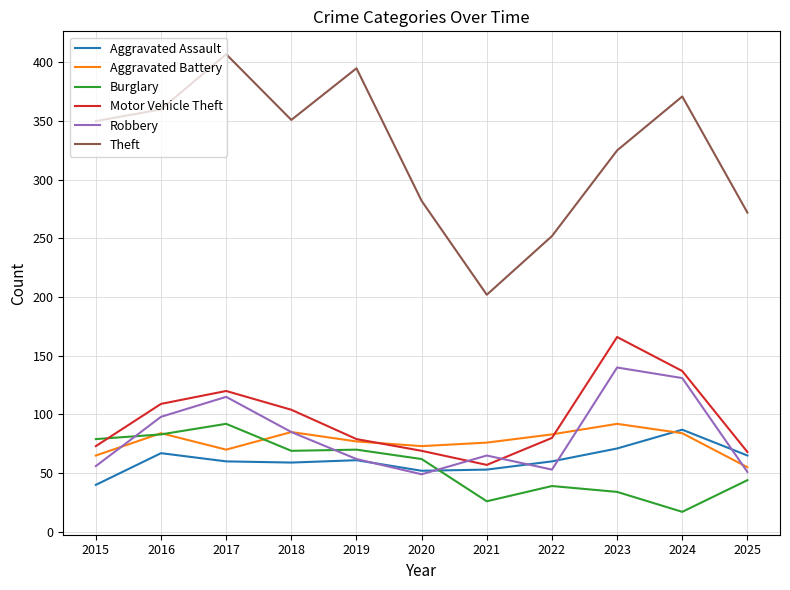

At which category is the sum across all series the highest?

2017